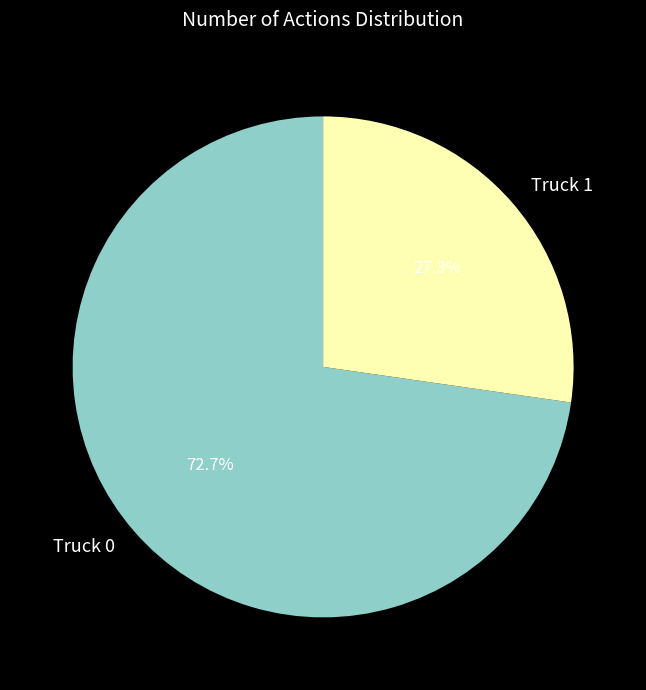

How many slices are in this pie chart?

2